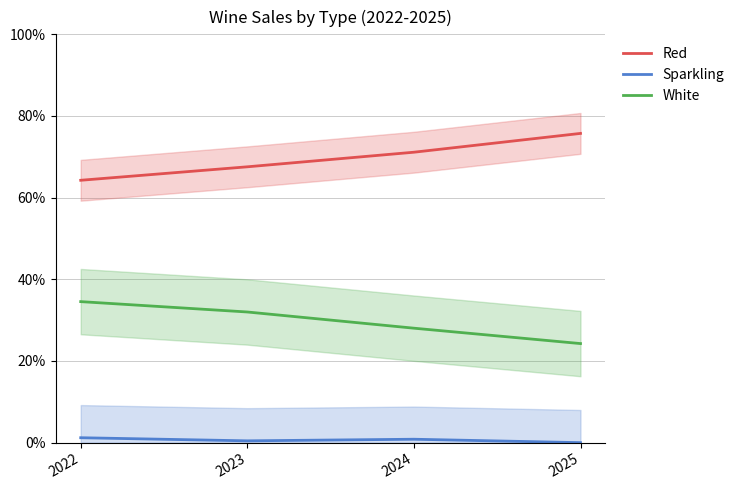

True or false: White has a value of 10.5 at 2022.

False